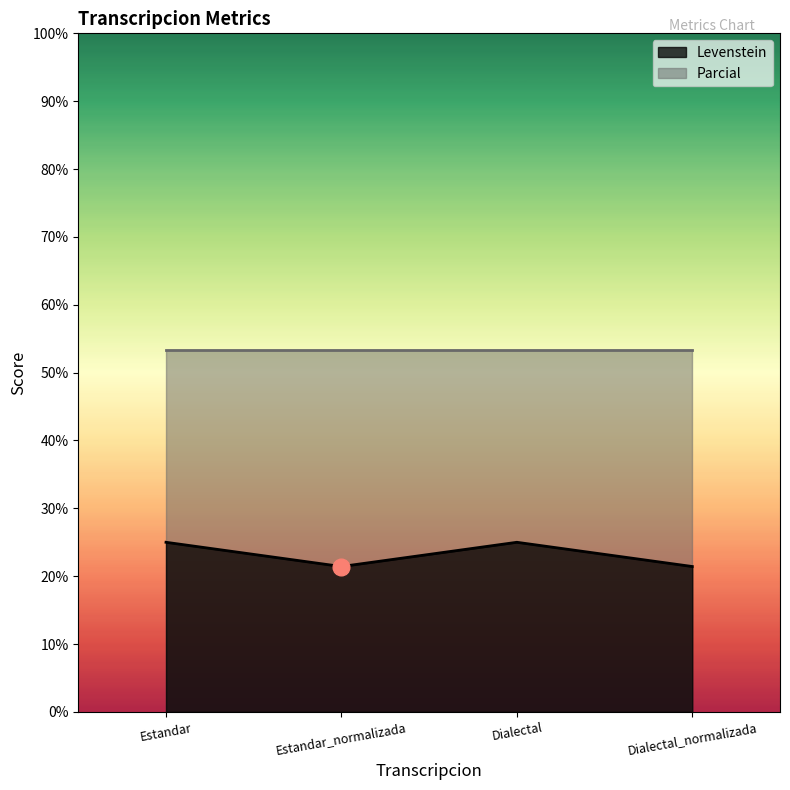

What is the sum of the values at Estandar_normalizada and Dialectal?

46.4